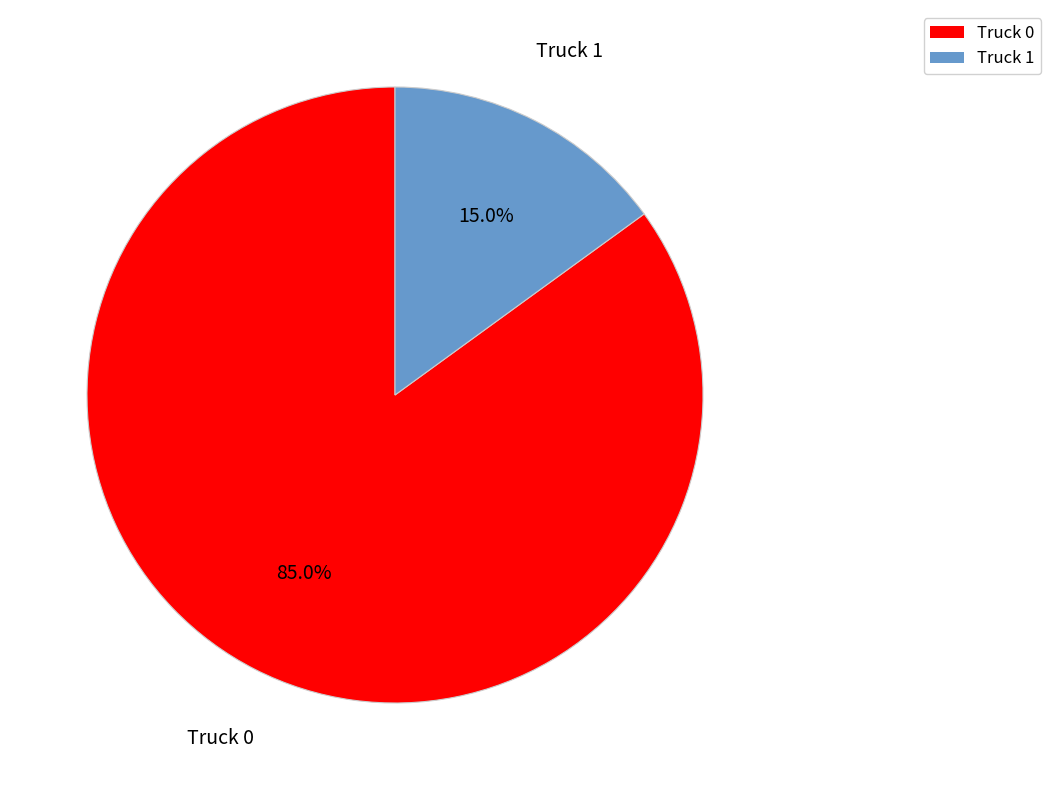

What is the smallest slice in the pie chart?

Truck 1